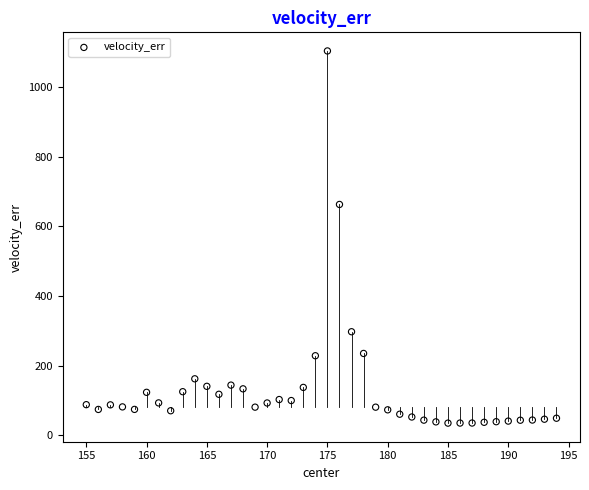

What is the range of Y values (max minus min)?

1069.1